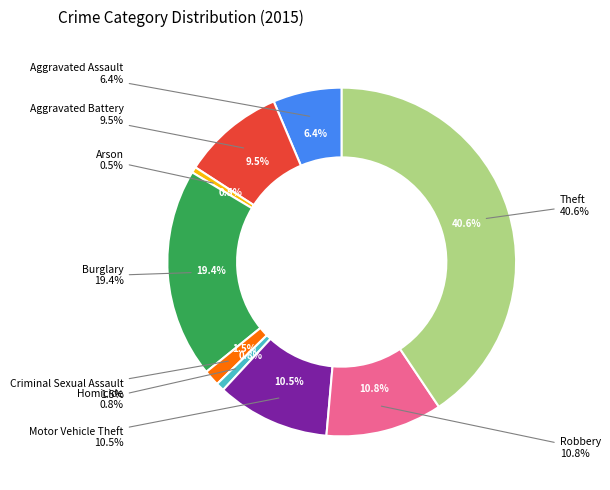

Rank the categories by value from highest to lowest.

Theft, Burglary, Robbery, Motor Vehicle Theft, Aggravated Battery, Aggravated Assault, Criminal Sexual Assault, Homicide, Arson